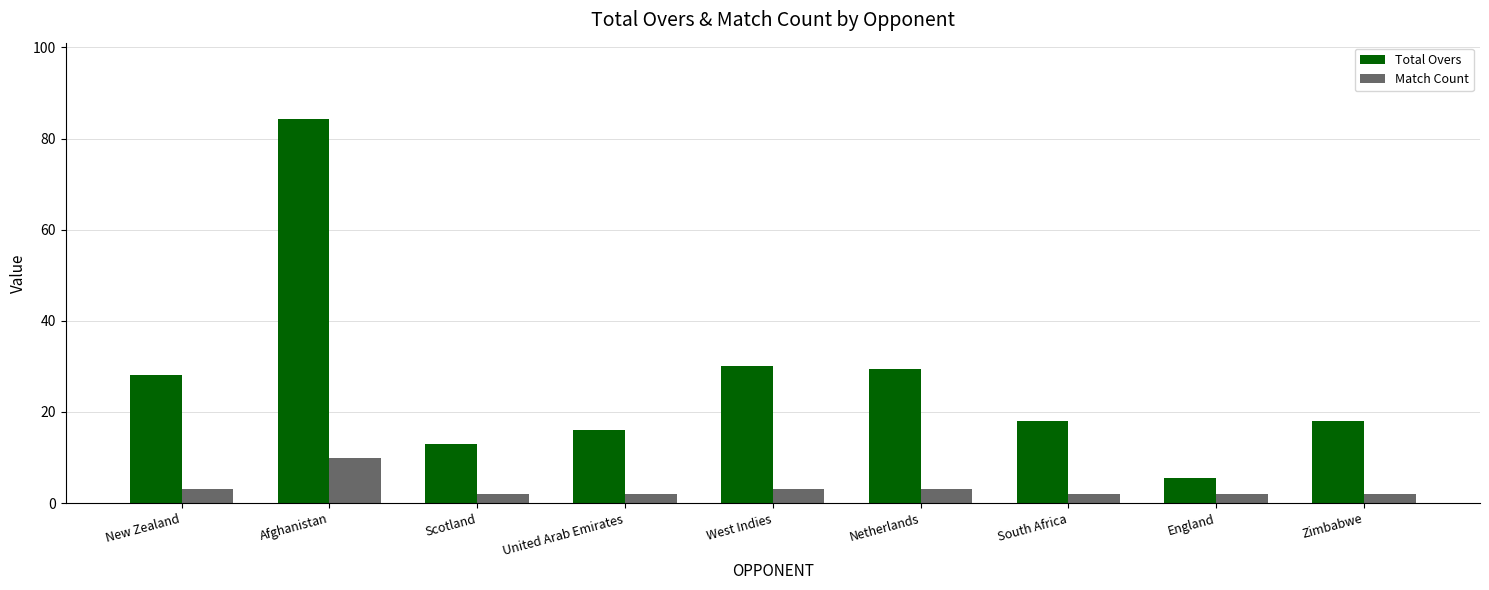

True or false: Total Overs has a value of 16.0 at United Arab Emirates.

True